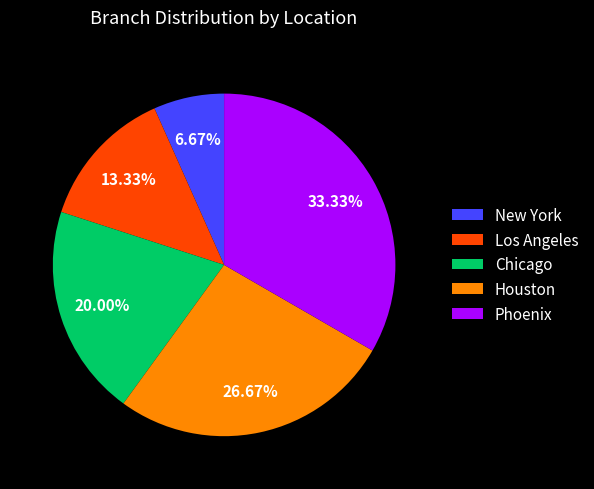

Rank the categories by value from lowest to highest.

New York, Los Angeles, Chicago, Houston, Phoenix